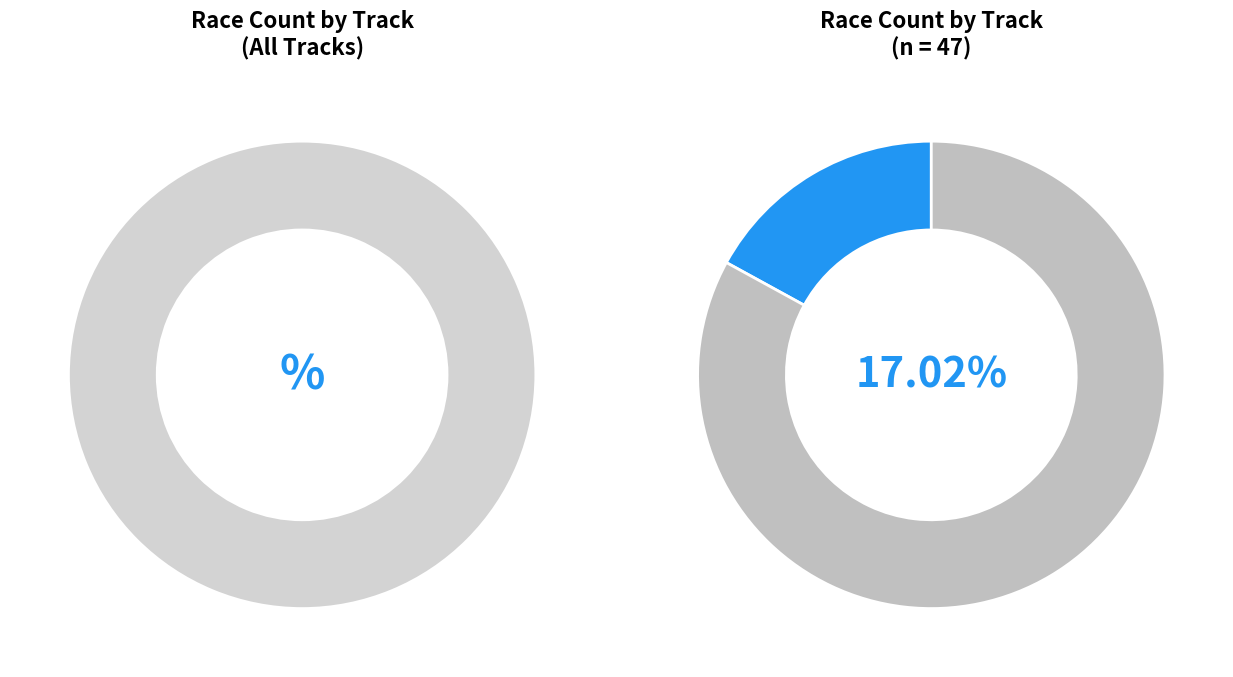

What is the largest slice in the pie chart?

Market Rasen